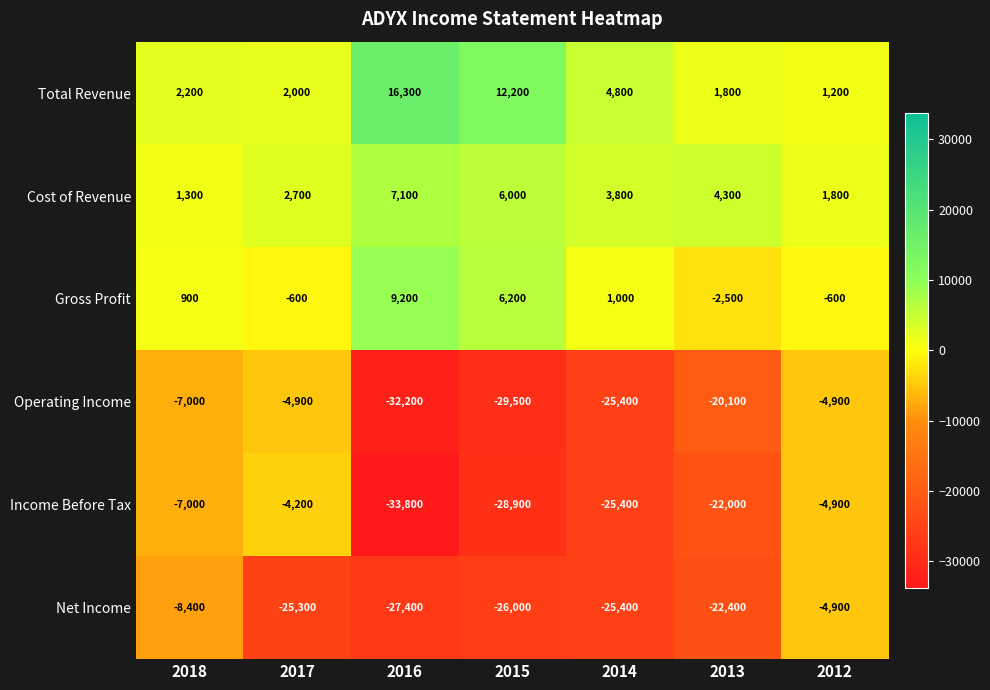

Which series has the largest total across all categories?

Total Revenue